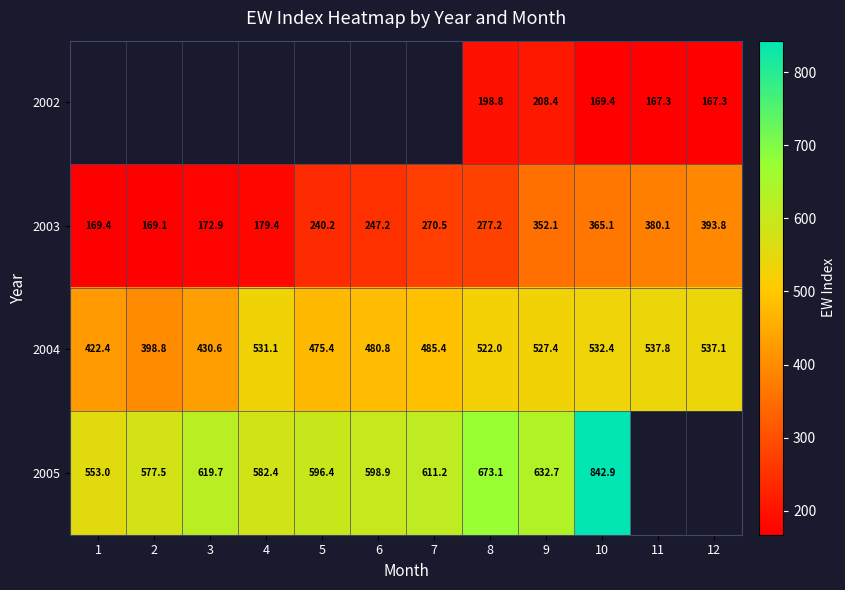

How many data points in 2004 are less than 522?

6